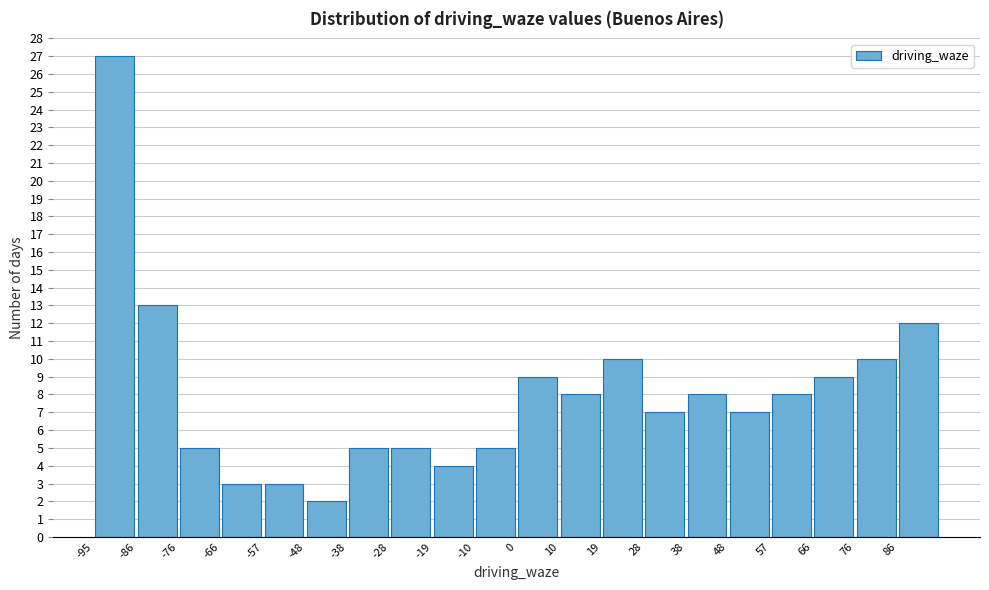

Reading left to right, list every bar in this chart as the range it spans on the x-axis followed by its height. Neither the bar edges nor the heights are printed on the chart, so give them approximately, as read against the axes.

-95.0 to -85.5: 27
-85.5 to -76.0: 13
-76.0 to -66.5: 5
-66.5 to -57.0: 3
-57.0 to -47.5: 3
-47.5 to -38.0: 2
-38.0 to -28.5: 5
-28.5 to -19.0: 5
-19.0 to -9.5: 4
-9.5 to 0.0: 5
0.0 to 9.5: 9
9.5 to 19.0: 8
19.0 to 28.5: 10
28.5 to 38.0: 7
38.0 to 47.5: 8
47.5 to 57.0: 7
57.0 to 66.5: 8
66.5 to 76.0: 9
76.0 to 85.5: 10
85.5 to 95.0: 12